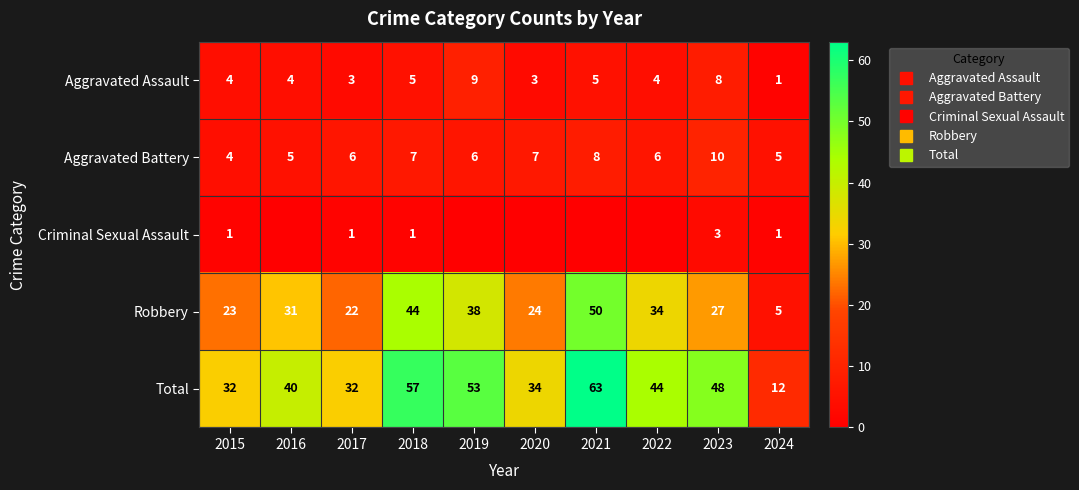

Is the value of Aggravated Battery at 2018 greater than the value of Robbery at 2016?

No